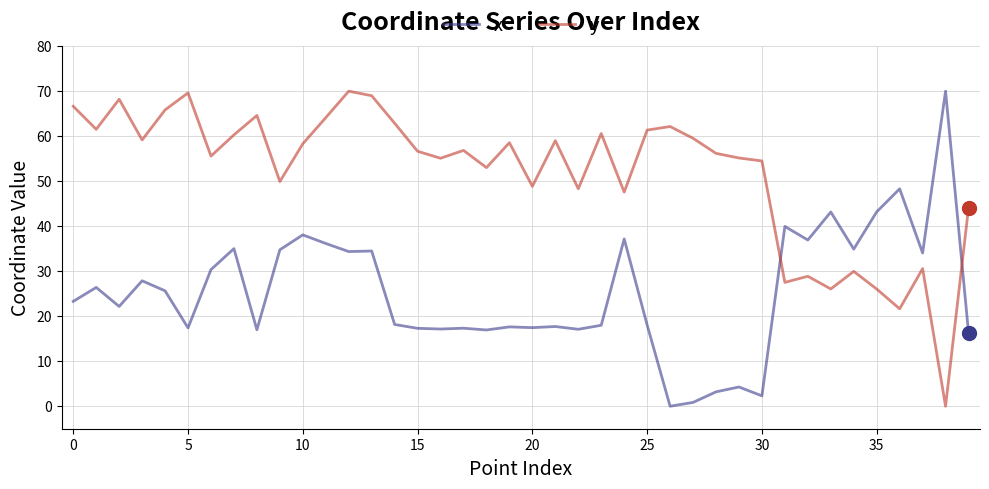

What is the maximum value shown in the chart?

70.0